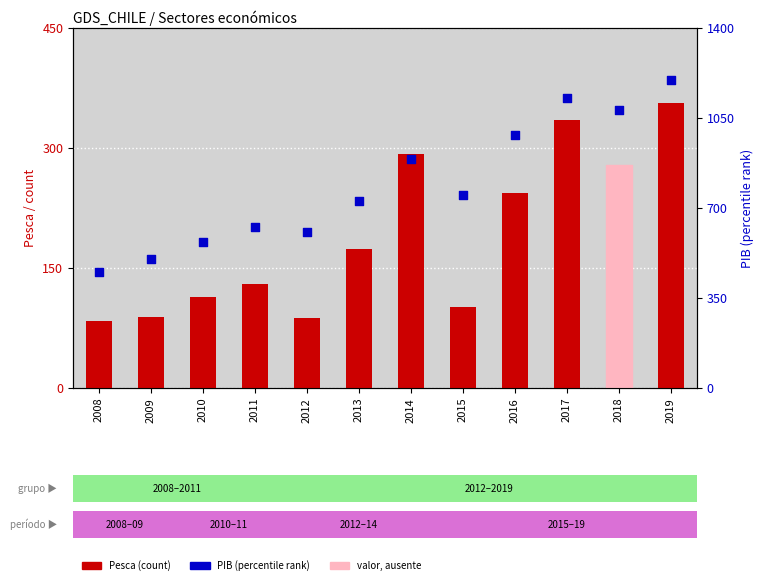

At which category is the sum across all series the highest?

2019